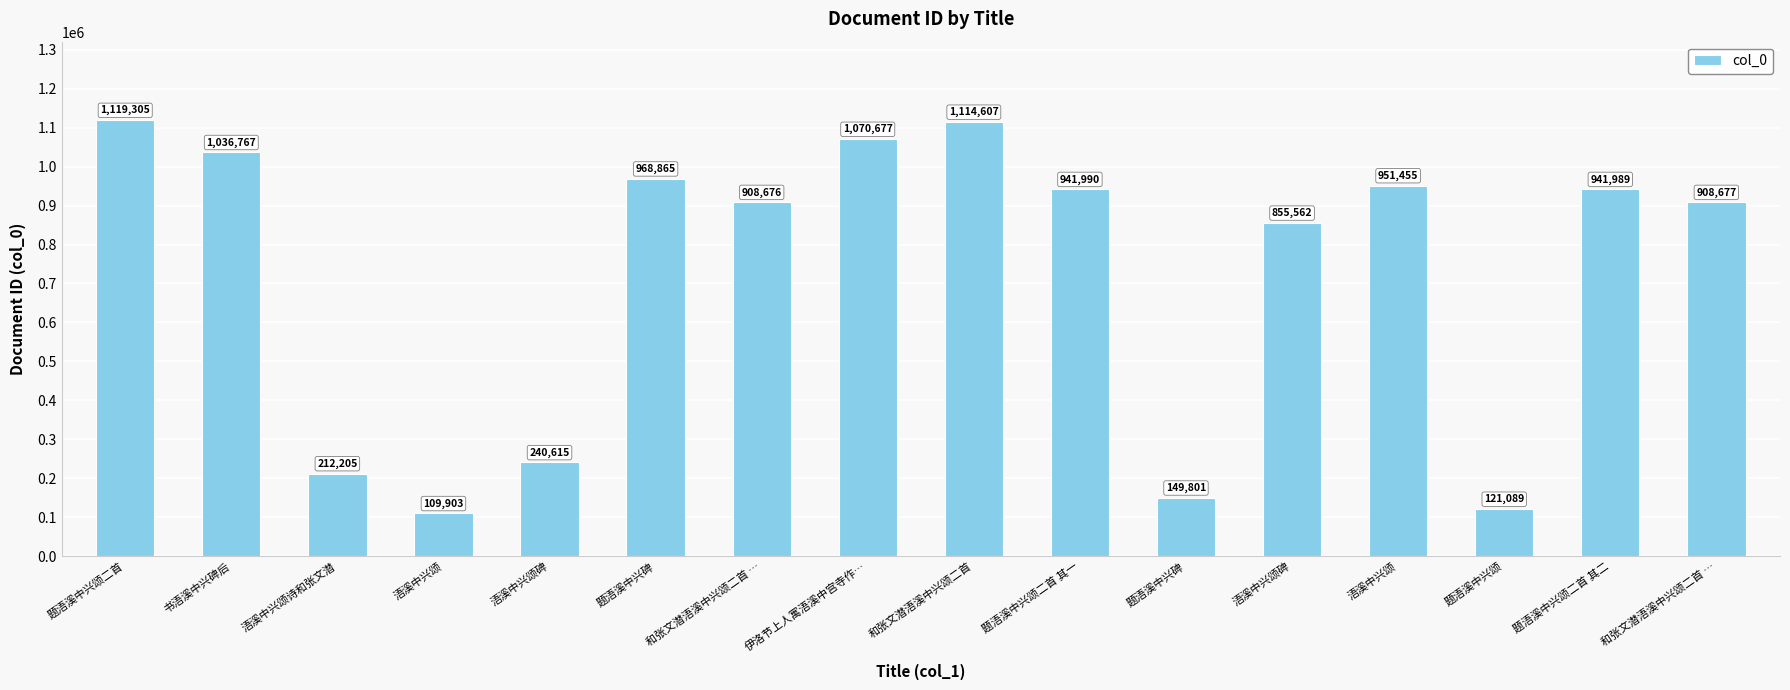

How many bars are there in total?

16